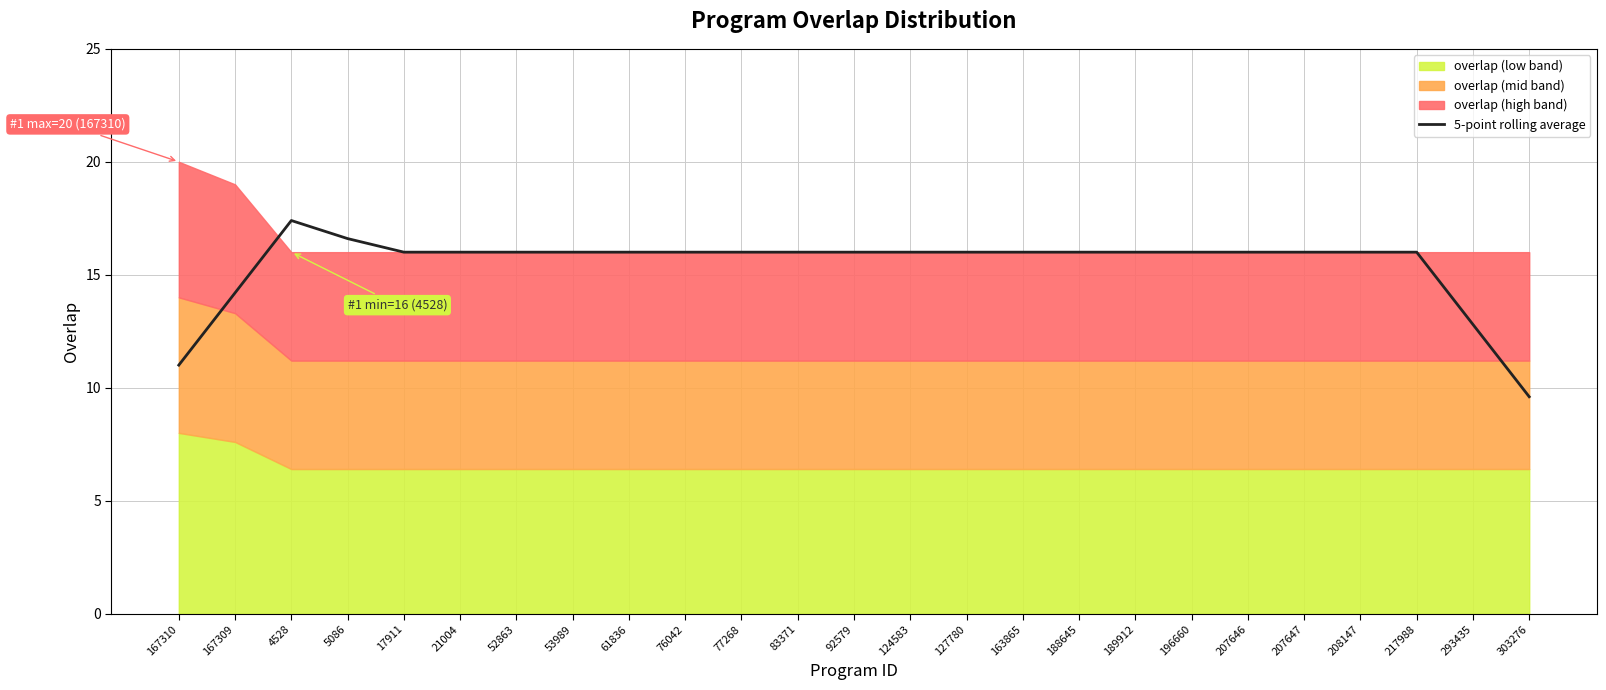

Reading left to right, transcribe all the data shown in this chart.

167310=11.0	167309=14.2	4528=17.4	5086=16.6	17911=16.0	21004=16.0	52863=16.0	53989=16.0	61836=16.0	76042=16.0	77268=16.0	83371=16.0	92579=16.0	124583=16.0	127780=16.0	163865=16.0	188645=16.0	189912=16.0	196660=16.0	207646=16.0	207647=16.0	208147=16.0	217988=16.0	293435=12.8	303276=9.6